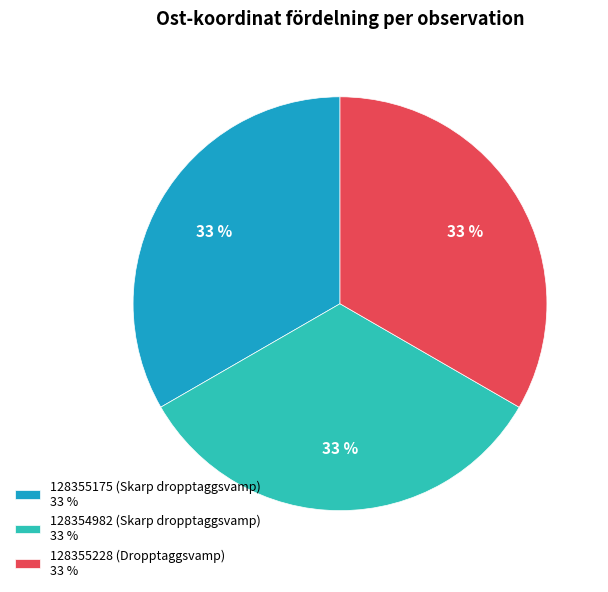

Is there a majority slice in this chart?

No